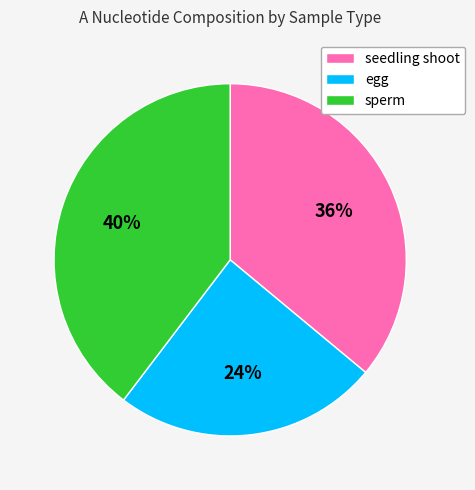

To the nearest percent, what portion does seedling shoot represent?

36%